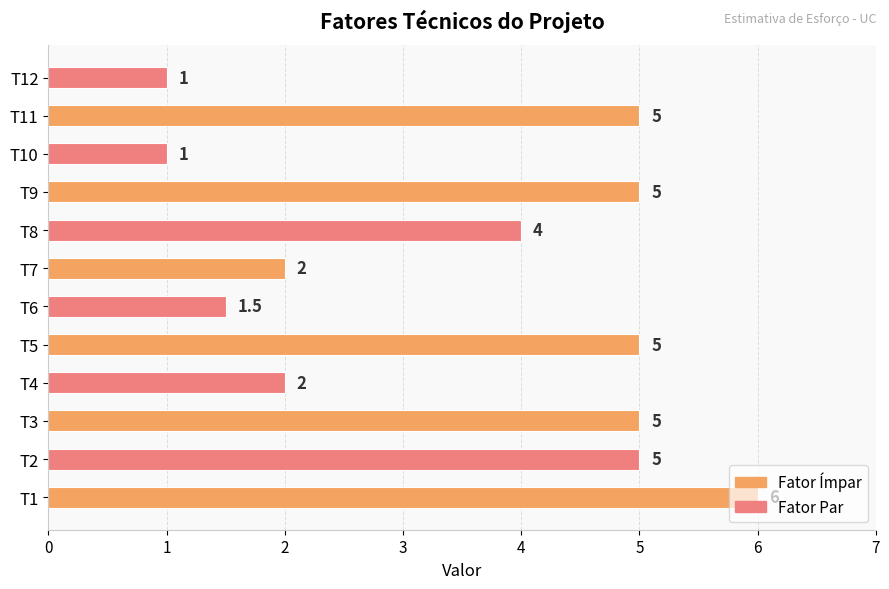

How many bars are there in total?

12